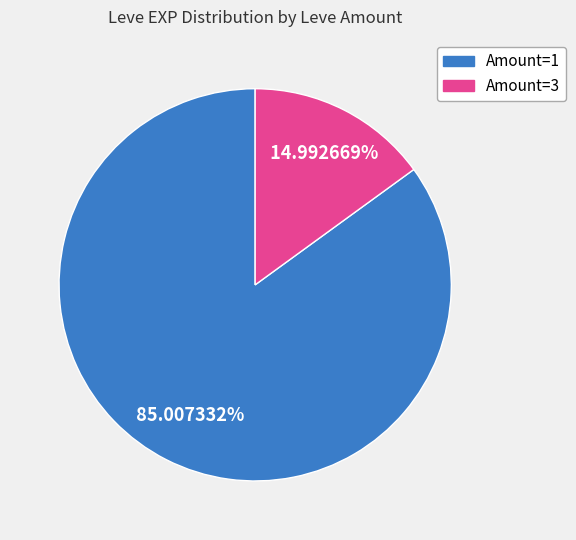

To the nearest percent, what is the average slice percentage?

50%